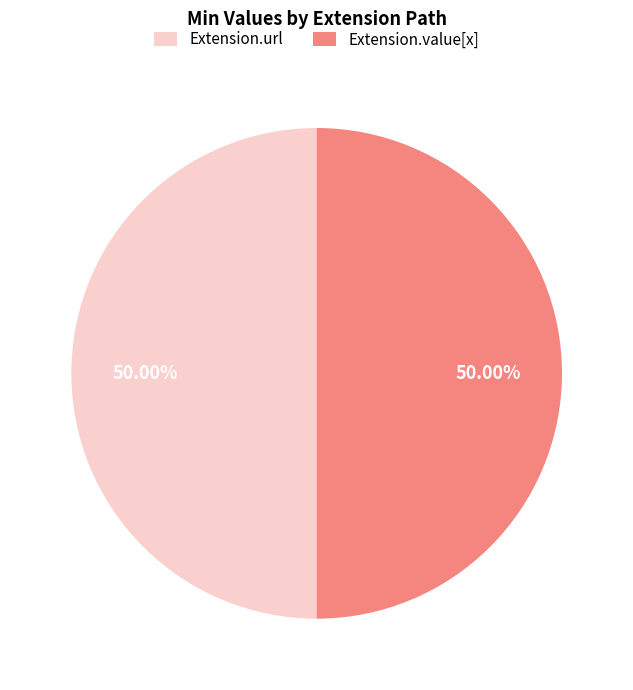

How many slices are in this pie chart?

2